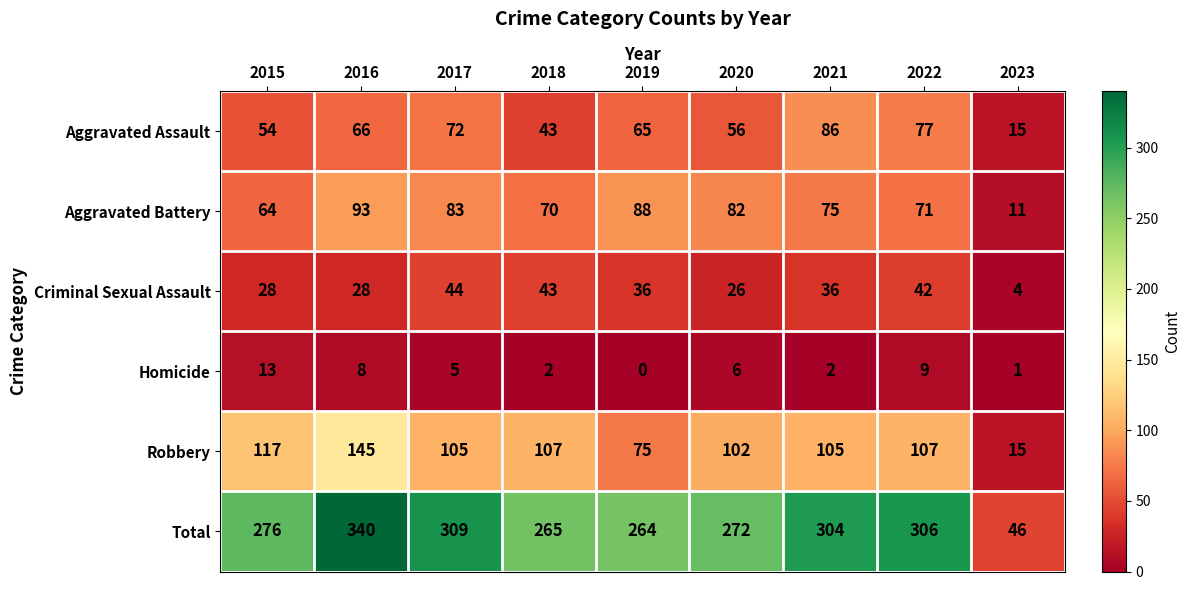

What is the average value of the Homicide series?

5